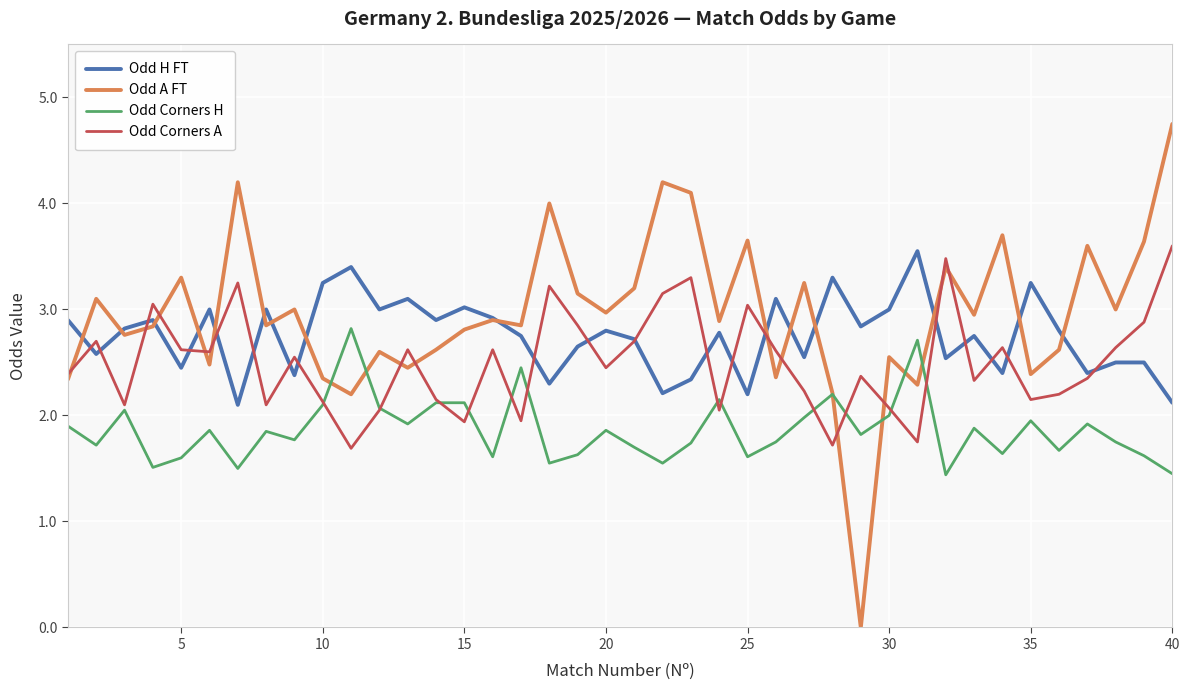

True or false: Odd Corners A and Odd Corners H cross at least once.

True